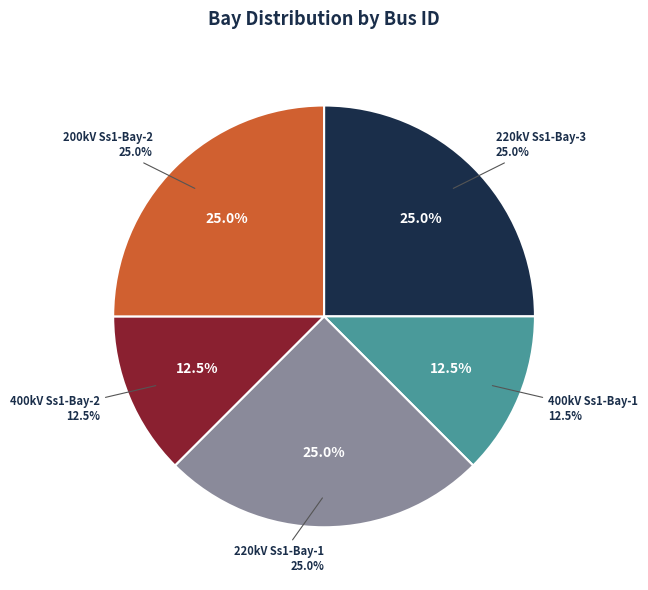

To the nearest percent, what is the average slice percentage?

20%